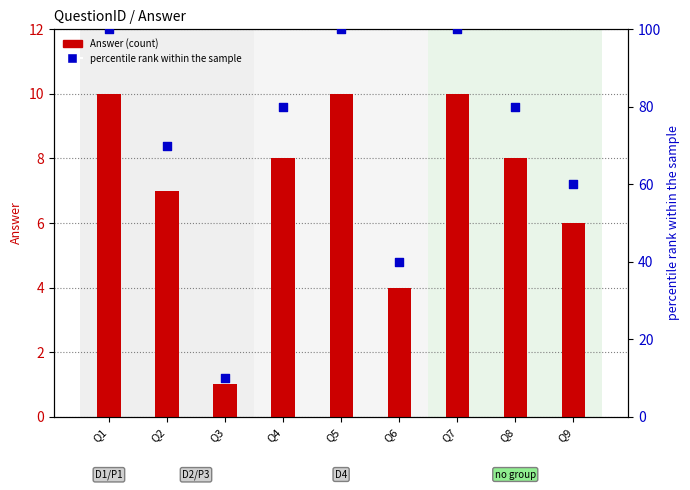

At how many categories does at least one series exceed 8?

9